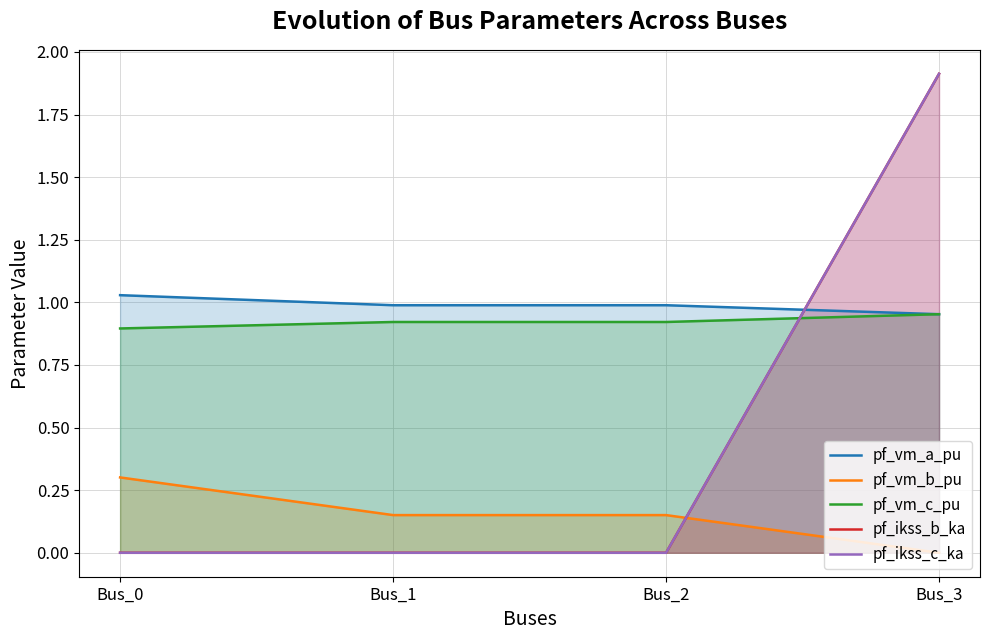

What value does the pf_vm_c_pu series have at Bus_0?

0.9